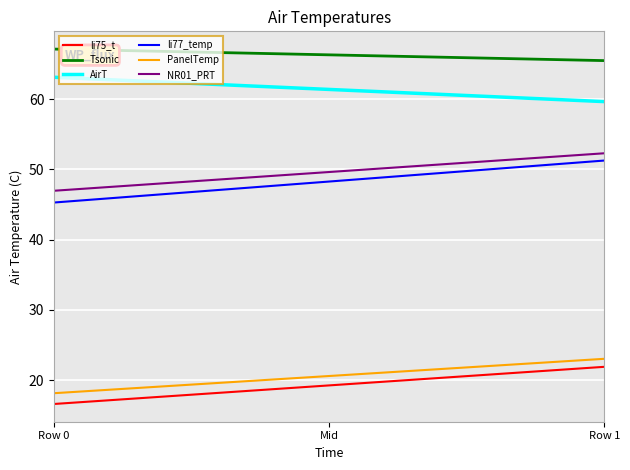

True or false: PanelTemp and li75_t cross at least once.

False